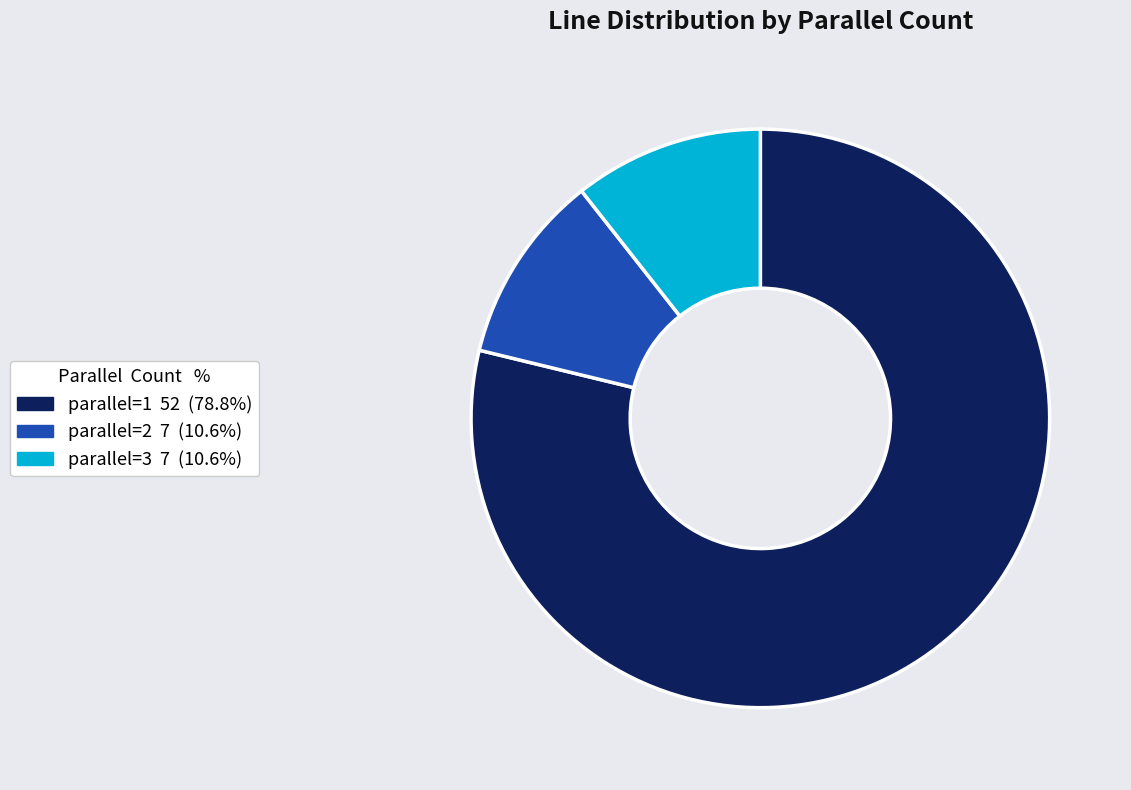

What is the majority slice?

parallel=1